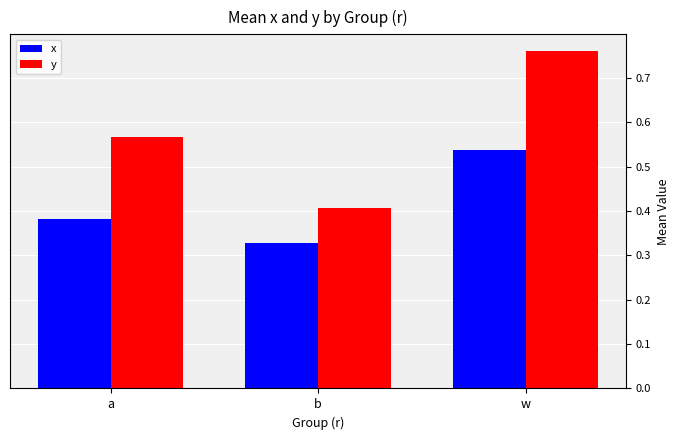

At which category is the sum across all series the highest?

w